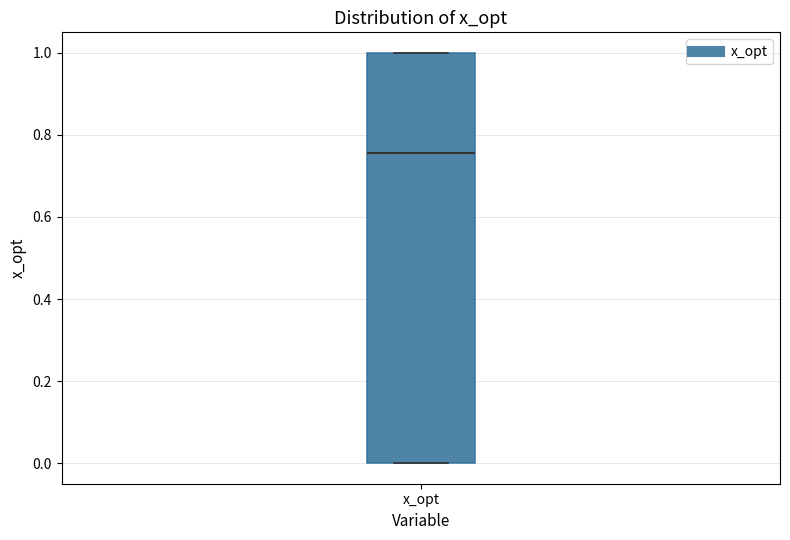

Where is the lower edge of the box for x_opt on the y-axis? The values are not printed on the chart, so give them approximately, as read against the axis.

0.00